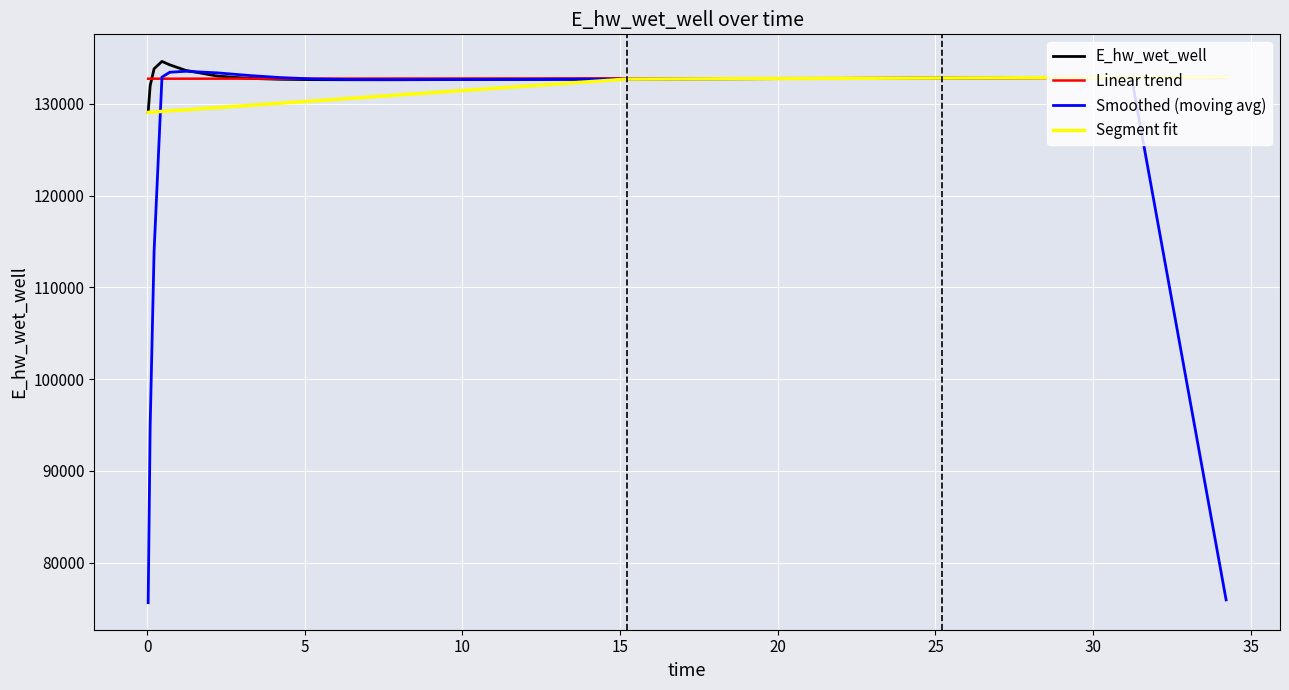

What is the average value?

132780.4